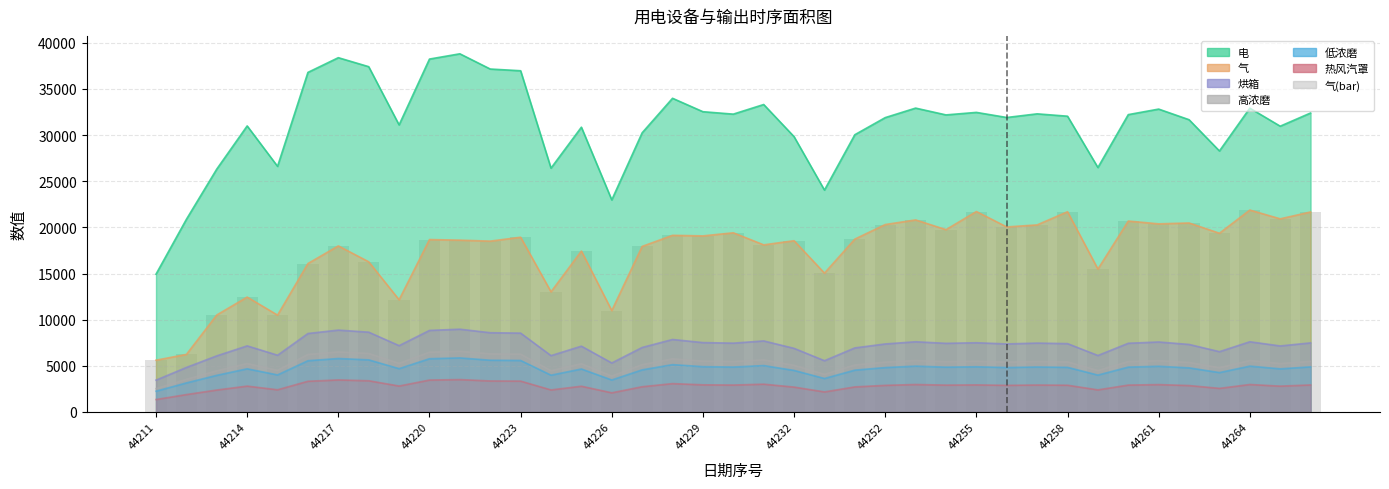

What is the sum of all values?

675684